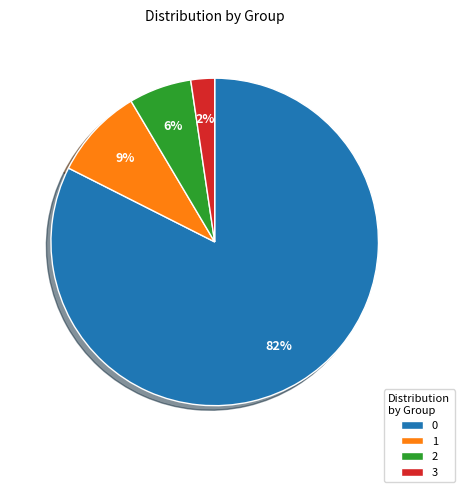

Is the sum of 1 and 3 greater than half?

No